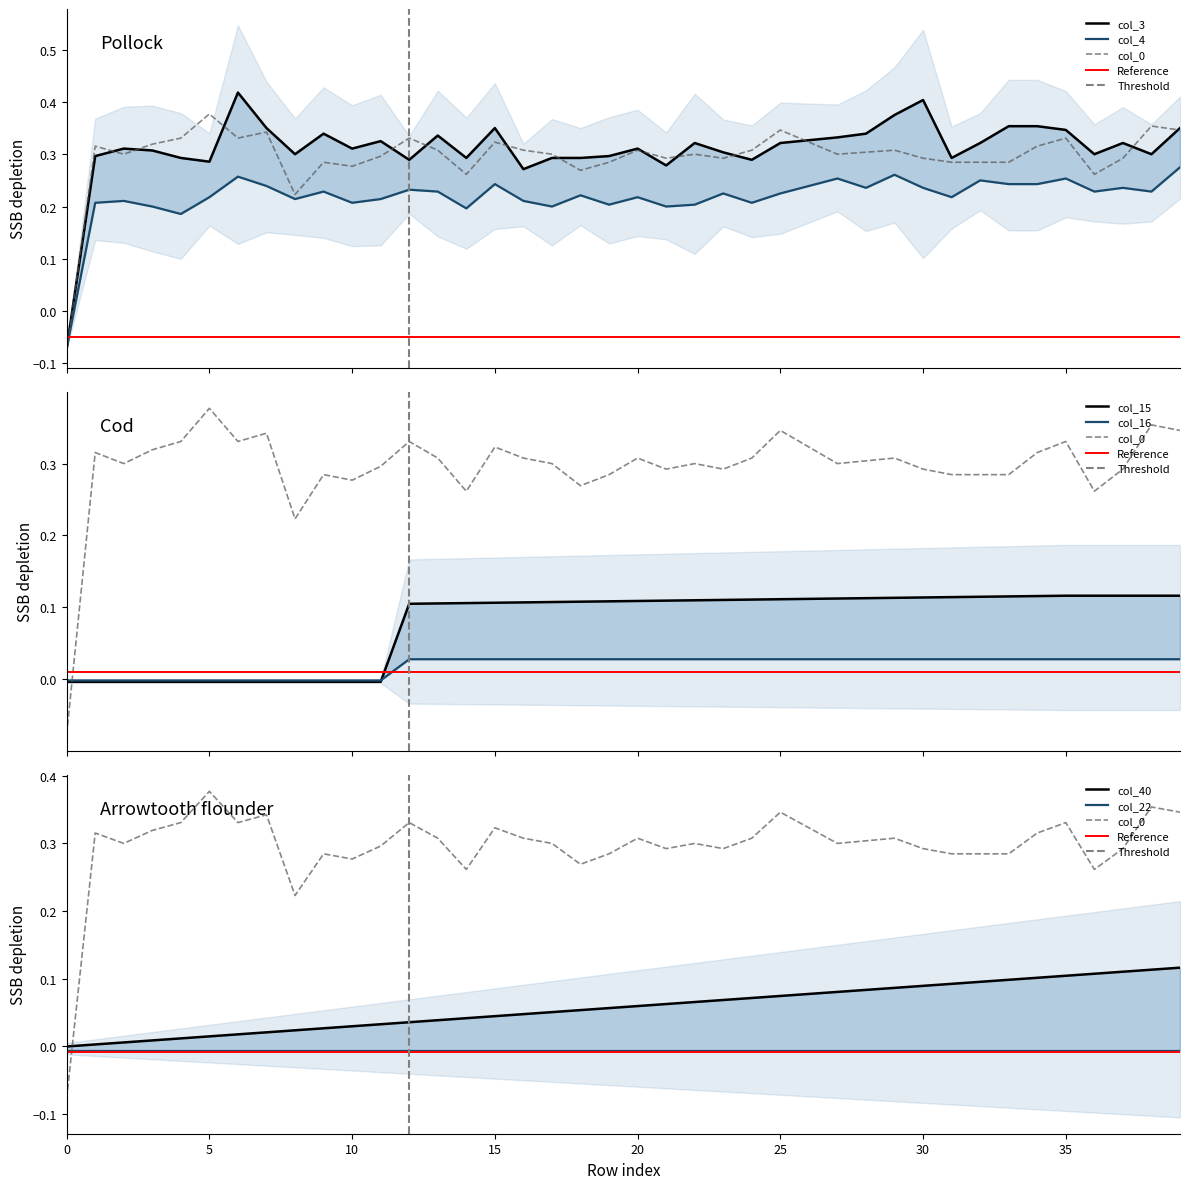

Reading right to left, extract all data points from this chart.

col_40: 0.1	0.1	0.1	0.1	0.1	0.1	0.1	0.1	0.1	0.1	0.1	0.1	0.1	0.1	0.1	0.1	0.1	0.1	0.1	0.1	0.1	0.1	0.1	0.0	0.0	0.0	0.0	0.0	0.0	0.0	0.0	0.0	0.0	0.0	0.0	0.0	0.0	0.0	0.0	0.0
col_3: 0.3	0.3	0.3	0.3	0.3	0.4	0.4	0.3	0.3	0.4	0.4	0.3	0.3	0.3	0.3	0.3	0.3	0.3	0.3	0.3	0.3	0.3	0.3	0.3	0.3	0.3	0.3	0.3	0.3	0.3	0.3	0.3	0.3	0.4	0.3	0.3	0.3	0.3	0.3	-0.1
col_4: 0.3	0.2	0.2	0.2	0.3	0.2	0.2	0.2	0.2	0.2	0.3	0.2	0.3	0.2	0.2	0.2	0.2	0.2	0.2	0.2	0.2	0.2	0.2	0.2	0.2	0.2	0.2	0.2	0.2	0.2	0.2	0.2	0.2	0.3	0.2	0.2	0.2	0.2	0.2	-0.1
col_15: 0.1	0.1	0.1	0.1	0.1	0.1	0.1	0.1	0.1	0.1	0.1	0.1	0.1	0.1	0.1	0.1	0.1	0.1	0.1	0.1	0.1	0.1	0.1	0.1	0.1	0.1	0.1	0.1	-0.0	-0.0	-0.0	-0.0	-0.0	-0.0	-0.0	-0.0	-0.0	-0.0	-0.0	-0.0
col_16: 0.0	0.0	0.0	0.0	0.0	0.0	0.0	0.0	0.0	0.0	0.0	0.0	0.0	0.0	0.0	0.0	0.0	0.0	0.0	0.0	0.0	0.0	0.0	0.0	0.0	0.0	0.0	0.0	-0.0	-0.0	-0.0	-0.0	-0.0	-0.0	-0.0	-0.0	-0.0	-0.0	-0.0	-0.0